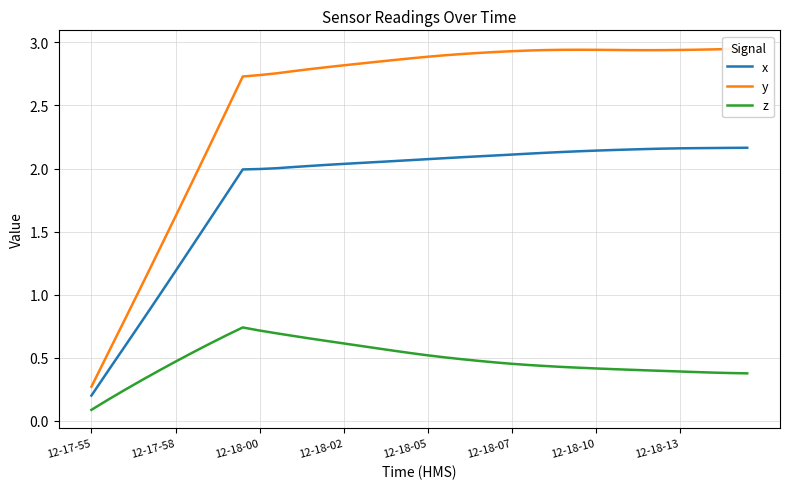

The value of z at 11 is 0.7. True or false?

True